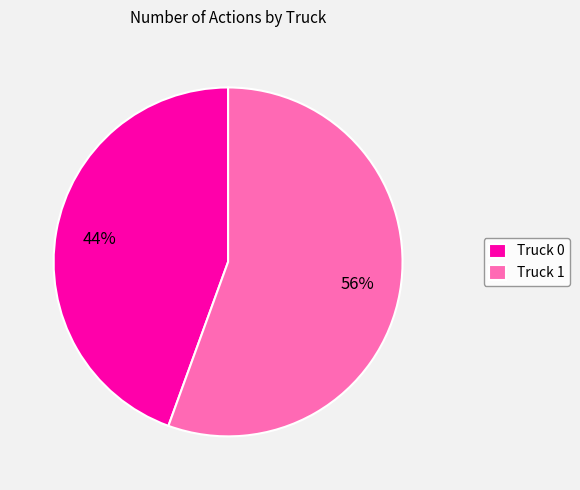

Combined, do Truck 1 and Truck 0 account for over 50%?

Yes